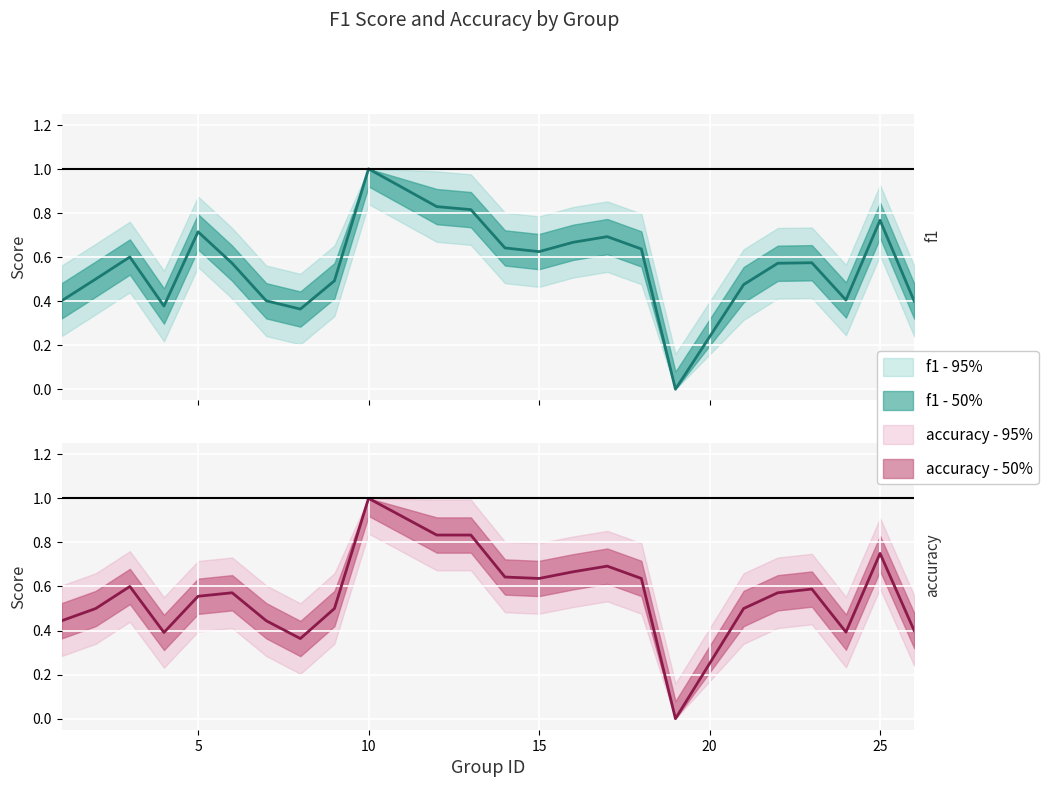

Between 3 and 7, which is larger?

3